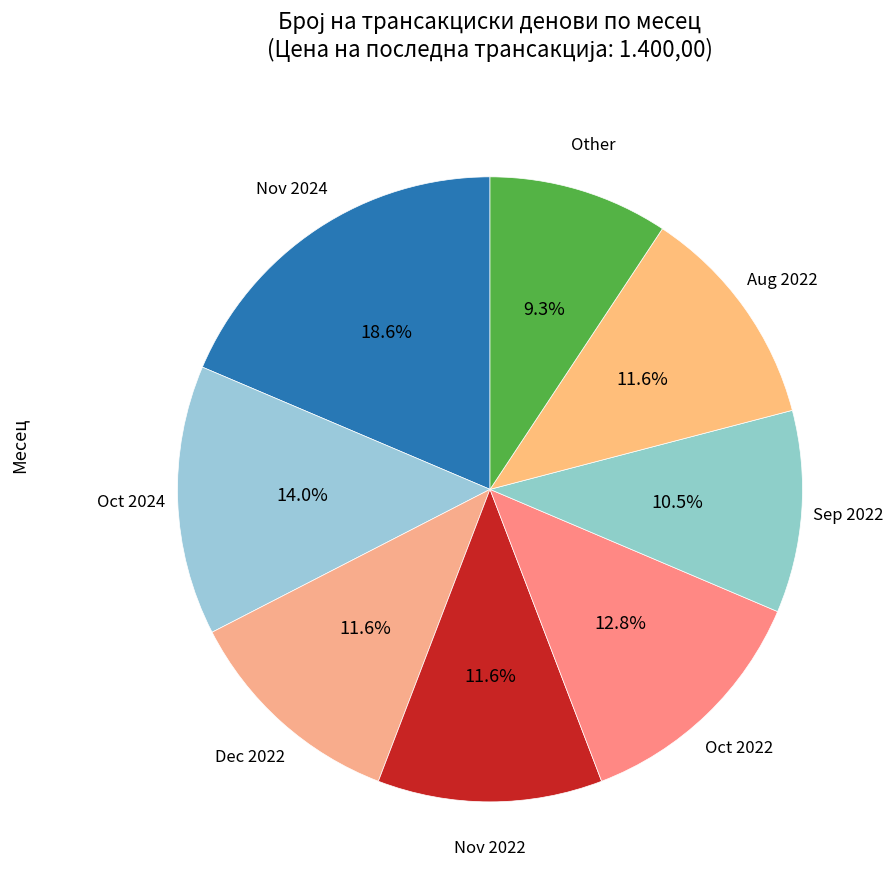

Count the number of slices in the pie.

8